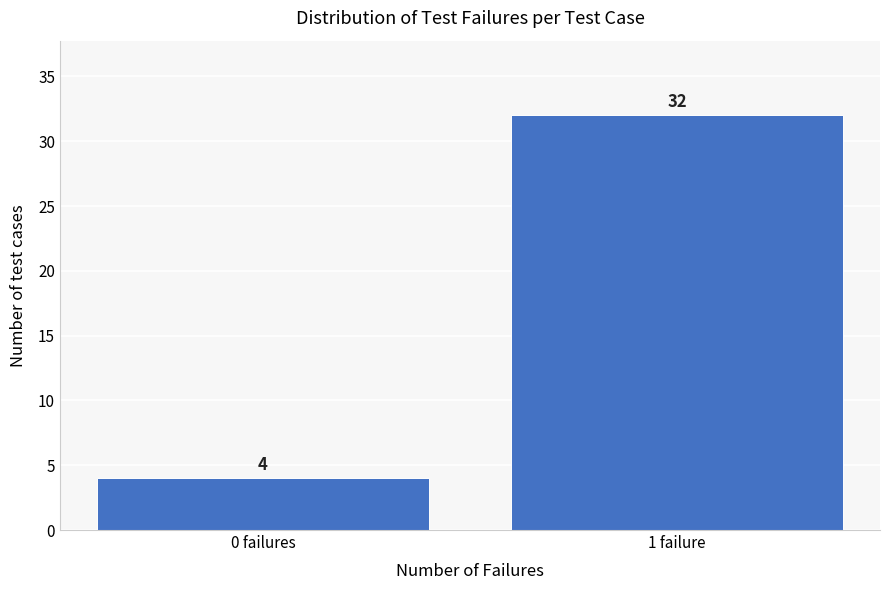

Reading right to left, transcribe all the data shown in this chart.

32	4